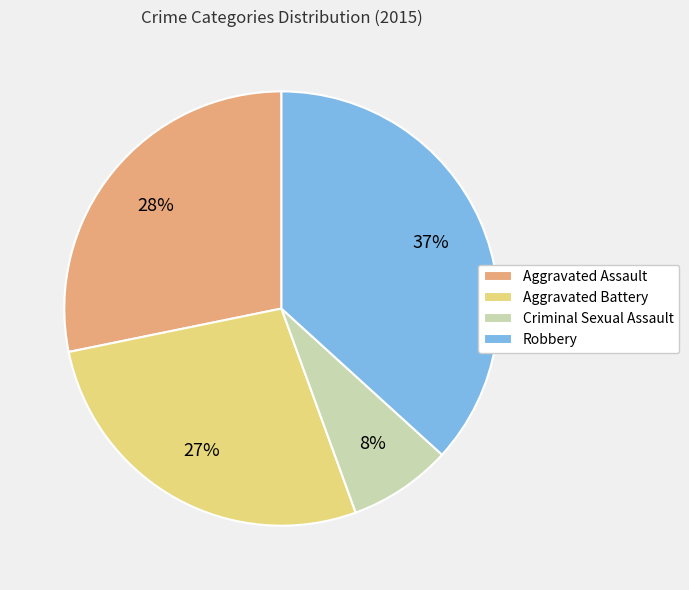

What percentage is the Criminal Sexual Assault slice, to the nearest percent?

8%